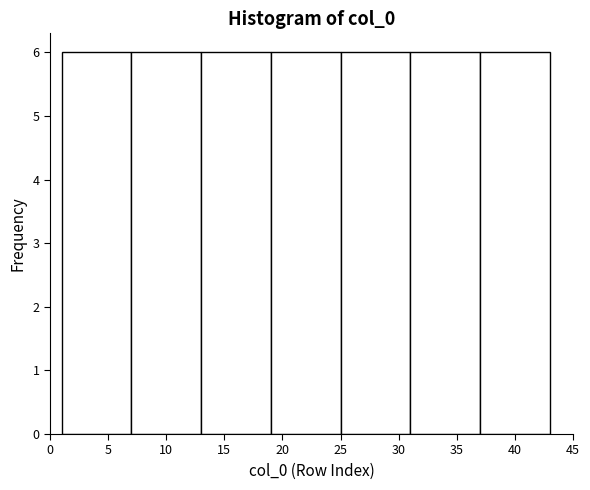

What is the height of the bar covering 19 to 25 on the x-axis? The values are not printed on the chart, so give them approximately, as read against the axis.

6